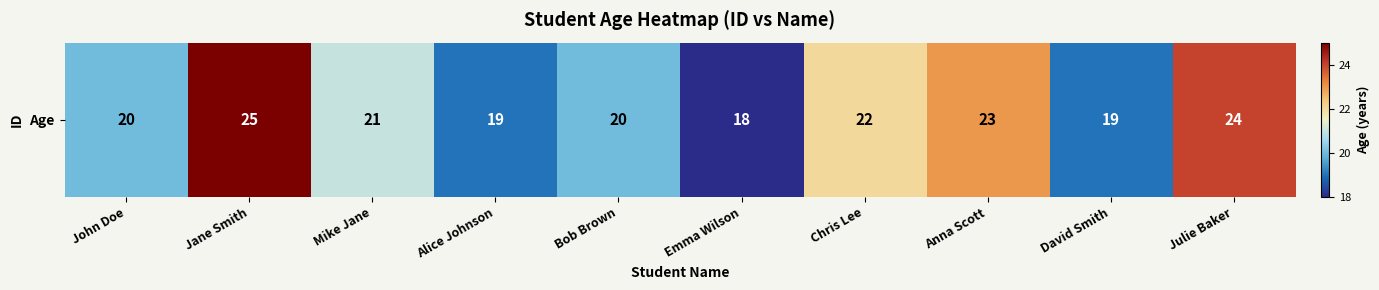

List the labels in order of value, smallest first.

Emma Wilson, Alice Johnson, David Smith, John Doe, Bob Brown, Mike Jane, Chris Lee, Anna Scott, Julie Baker, Jane Smith